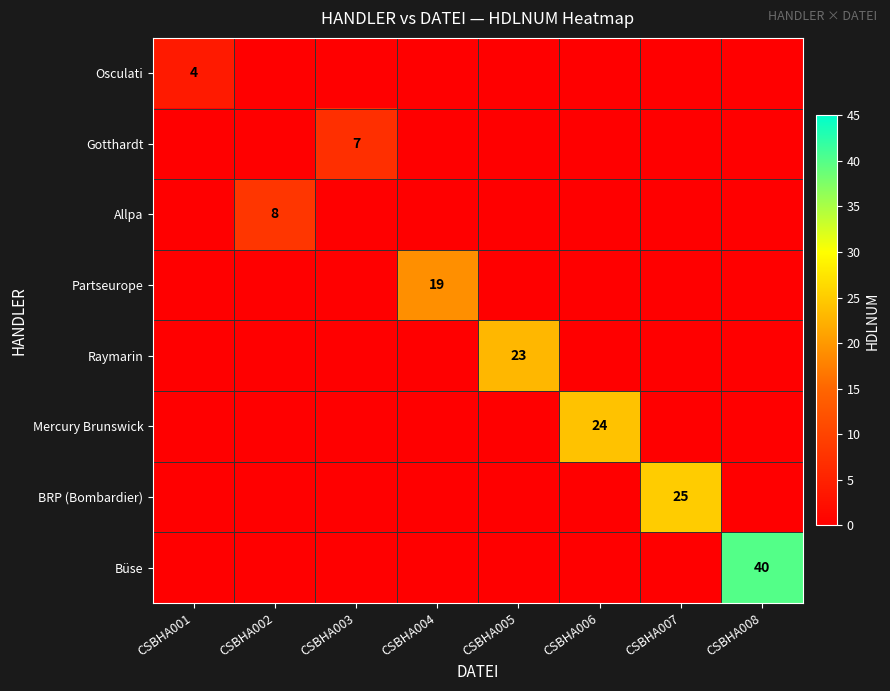

True or false: BRP (Bombardier) has a value of 25 at CSBHA007.

True